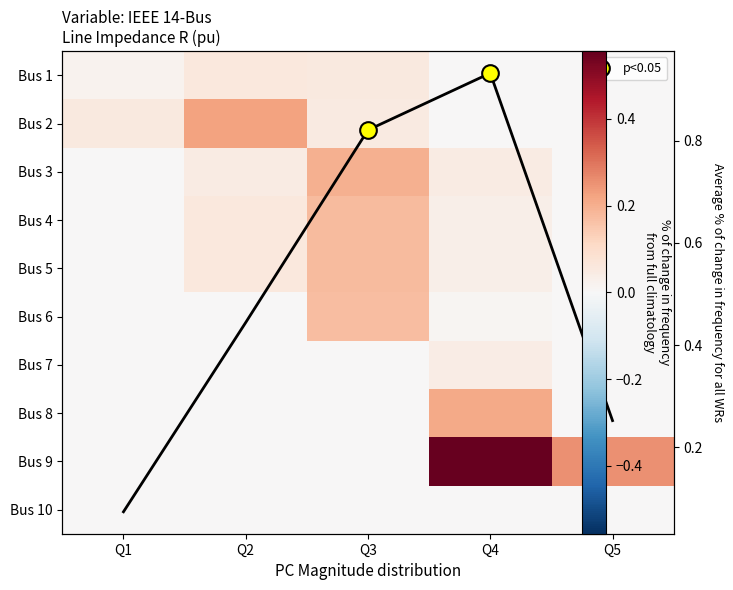

At how many categories does at least one series exceed 0?

5